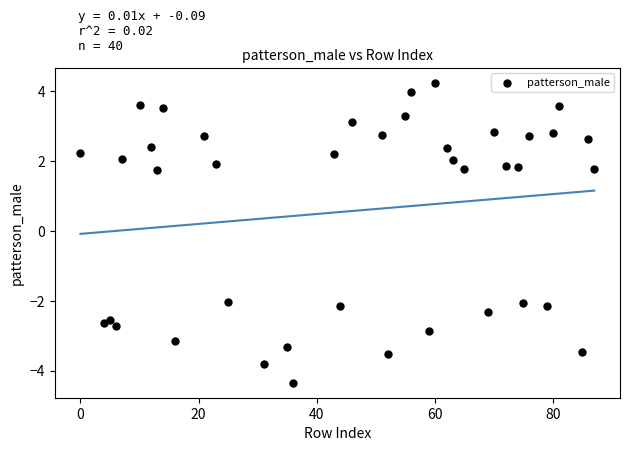

What is the range of X values (max minus min)?

87.0